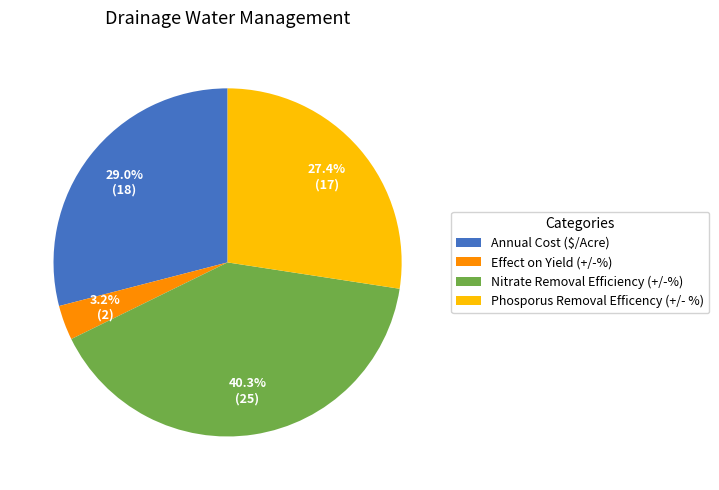

The Annual Cost ($/Acre) slice represents 29% of the pie. True or false?

True